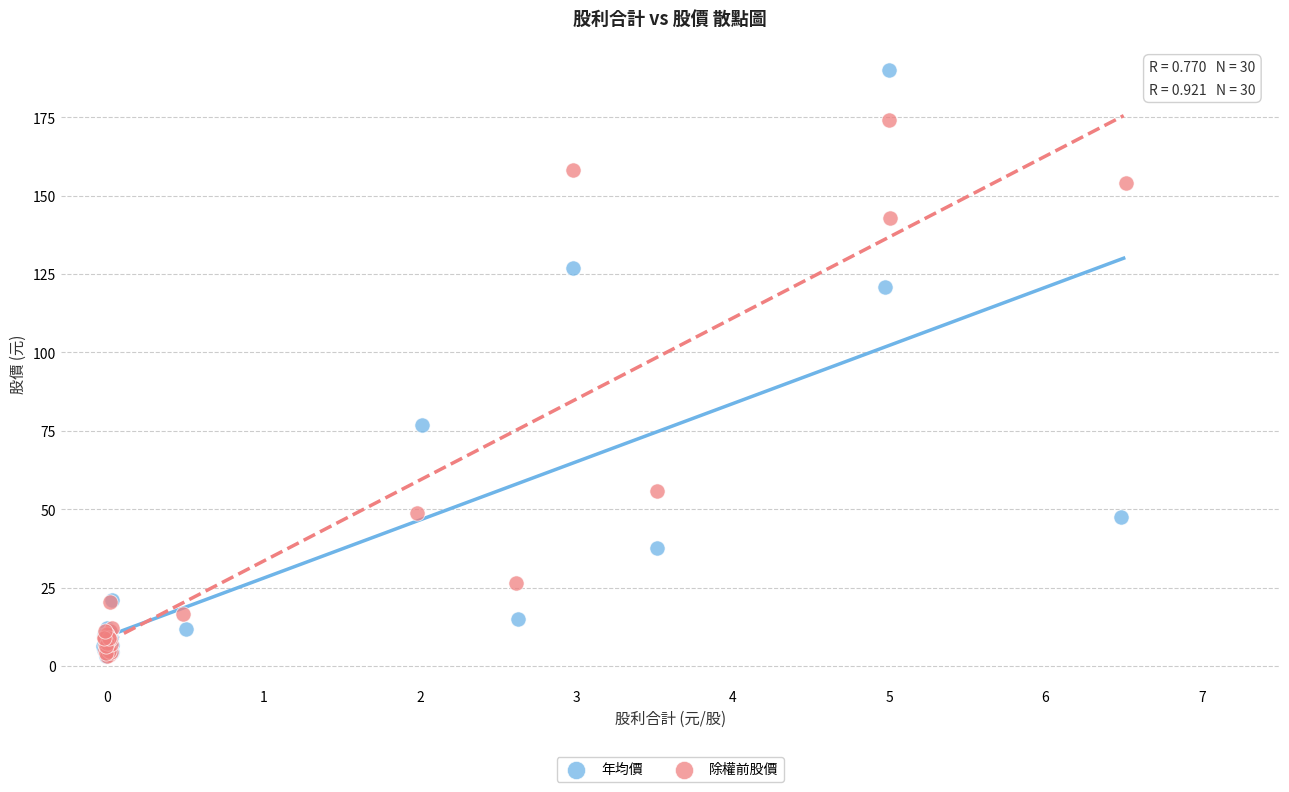

What are all the series names shown in the legend?

年均價, 除權前股價